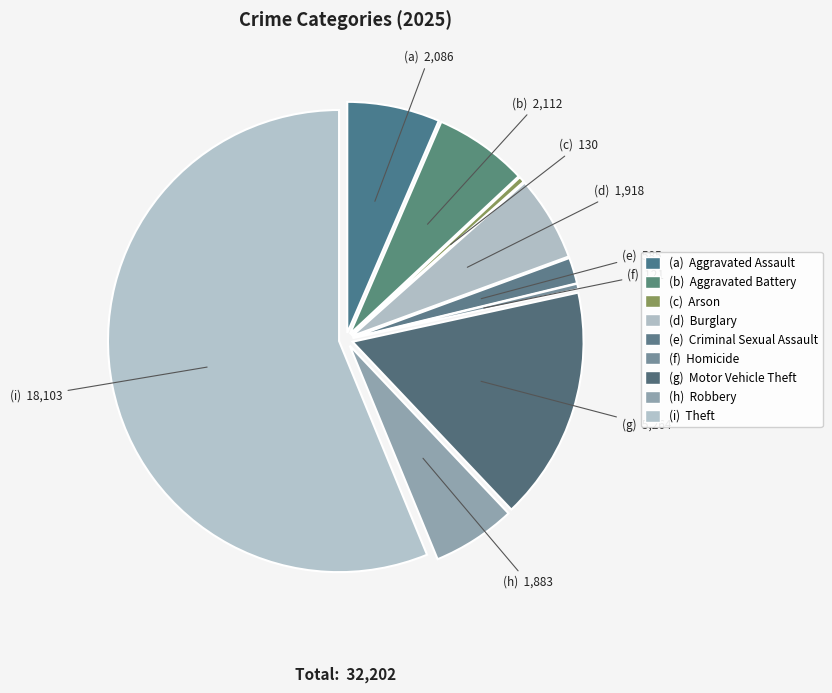

To the nearest percent, what is the average slice percentage?

11%